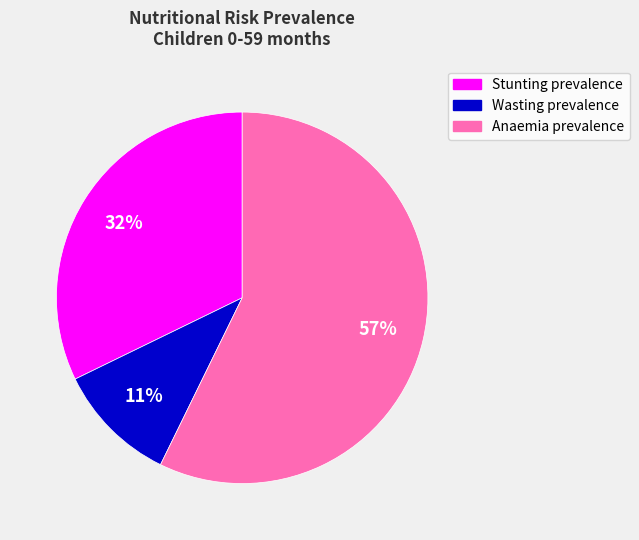

Which has a higher value, Anaemia prevalence or Wasting prevalence?

Anaemia prevalence